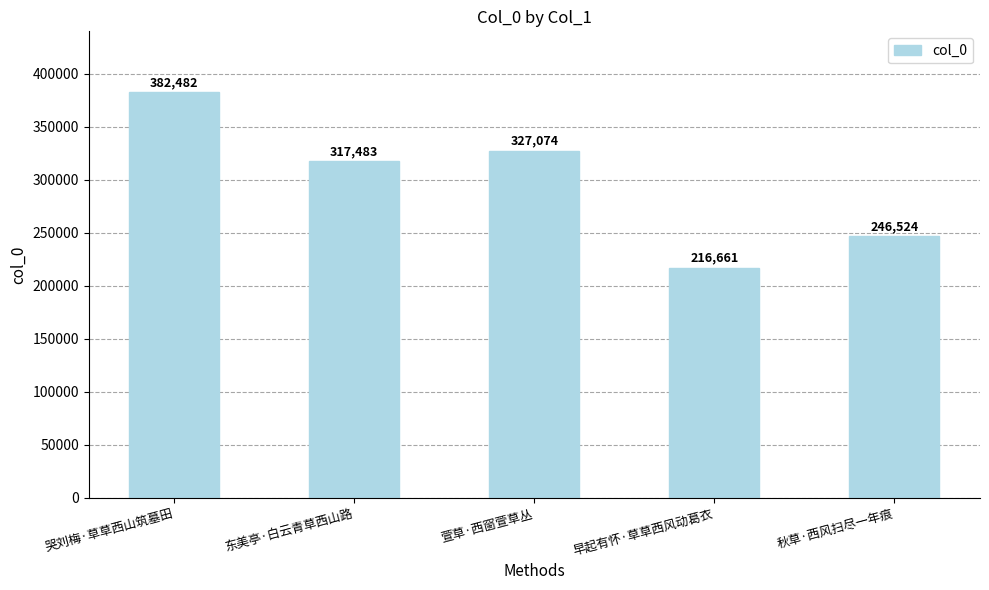

What is the value of the 3rd bar from the left?

327074